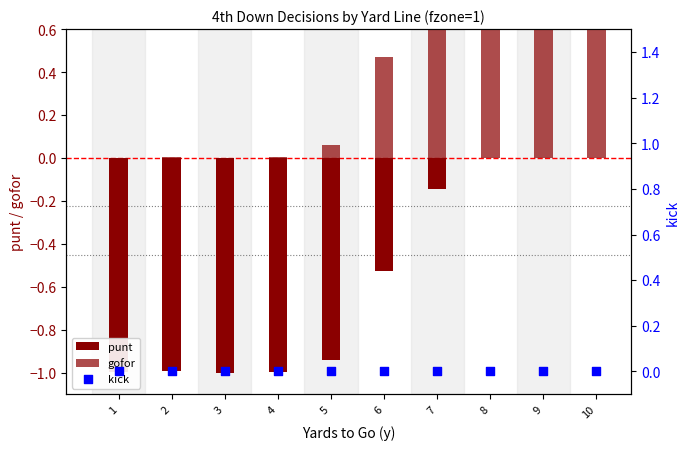

Which series has the largest total across all categories?

gofor